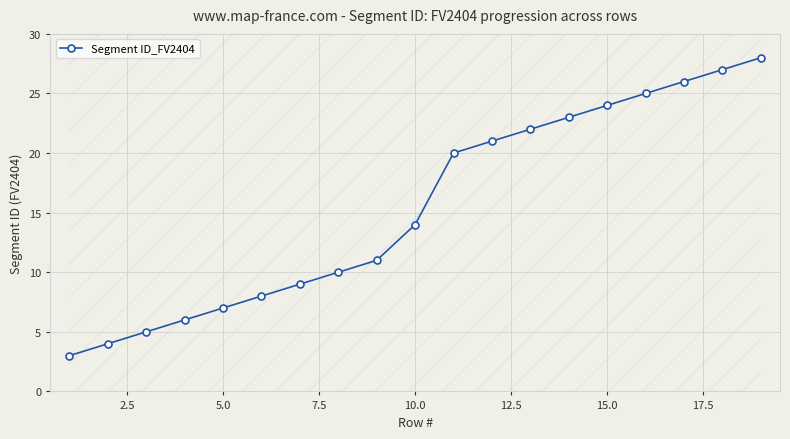

What is the difference between the maximum and minimum values?

25